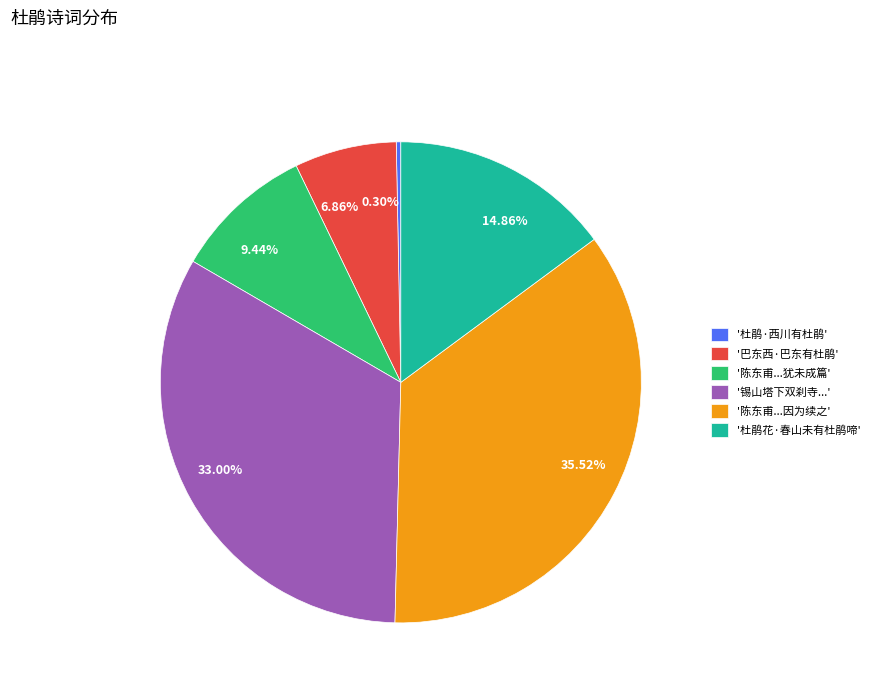

Is there any slice that represents more than half of the pie?

No